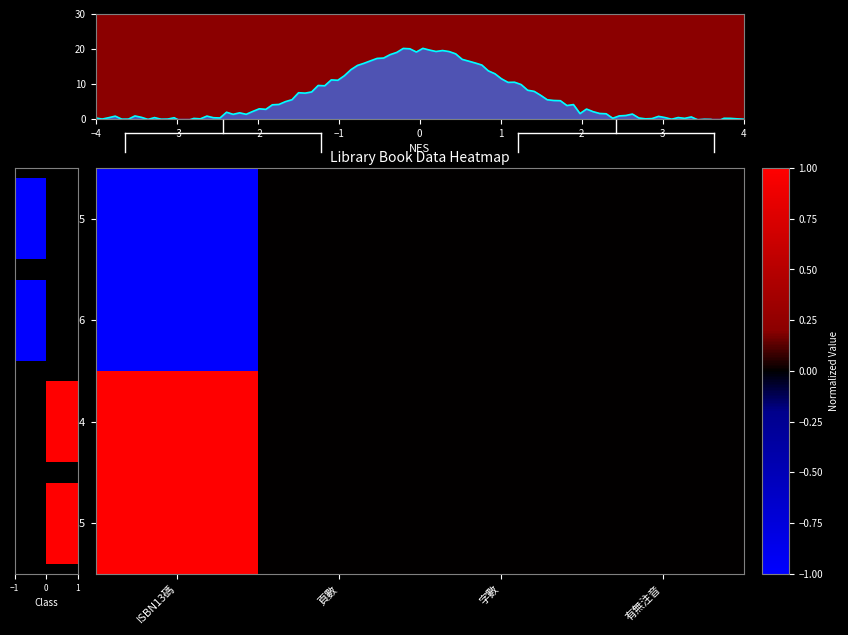

Is it true that C0006286 equals -1.6 at ISBN13碼?

False